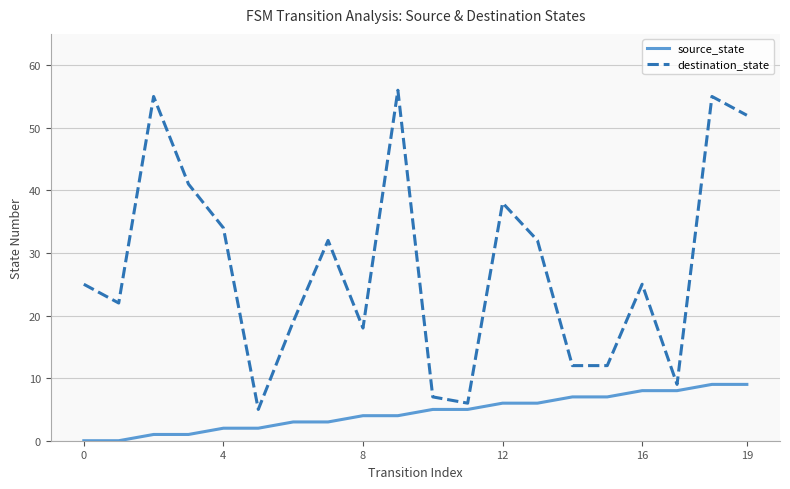

Which series has the largest total across all categories?

destination_state